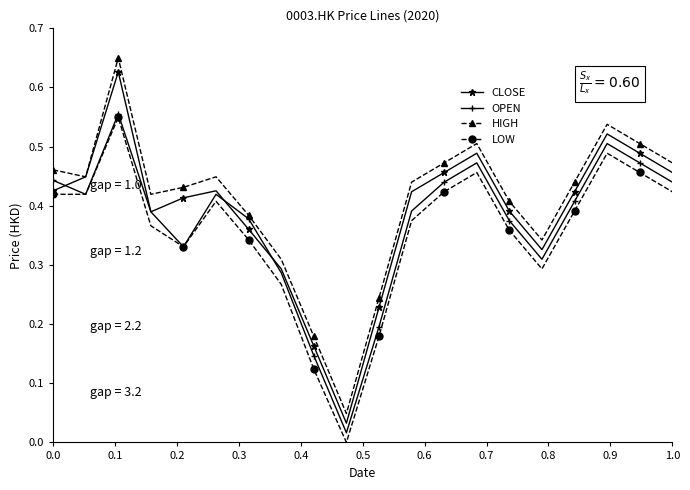

Which series has the largest range (max minus min)?

HIGH